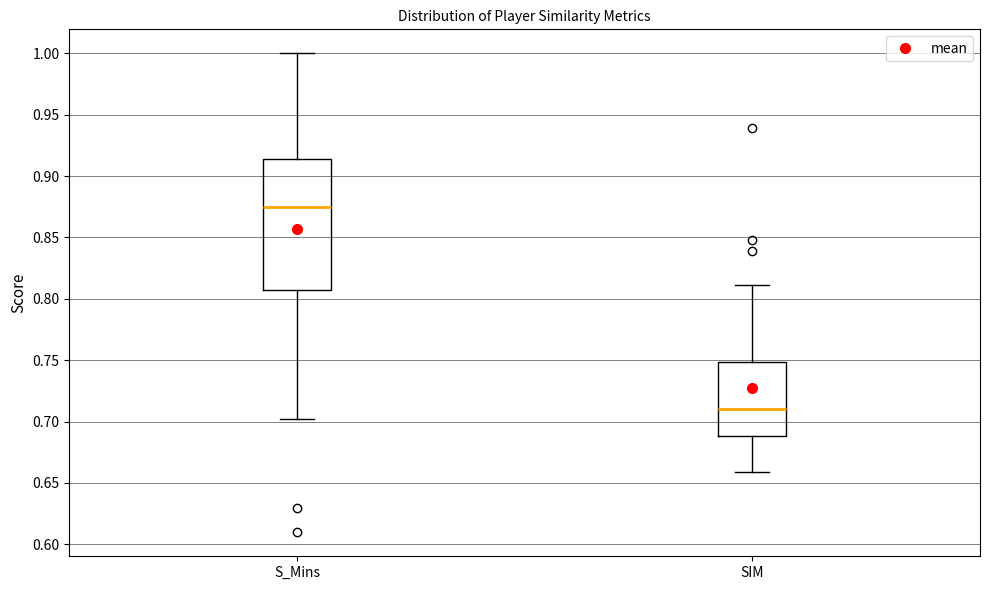

Reading left to right, transcribe this box plot: for each box, give where its median line is, the range the box spans, and where its two whiskers end, as read against the y-axis. The values are not printed on the chart, so give them approximately, as read against the axis.

S_Mins: median 0.875, box 0.805 to 0.915, whiskers 0.700 to 1.000
SIM: median 0.710, box 0.690 to 0.750, whiskers 0.660 to 0.810